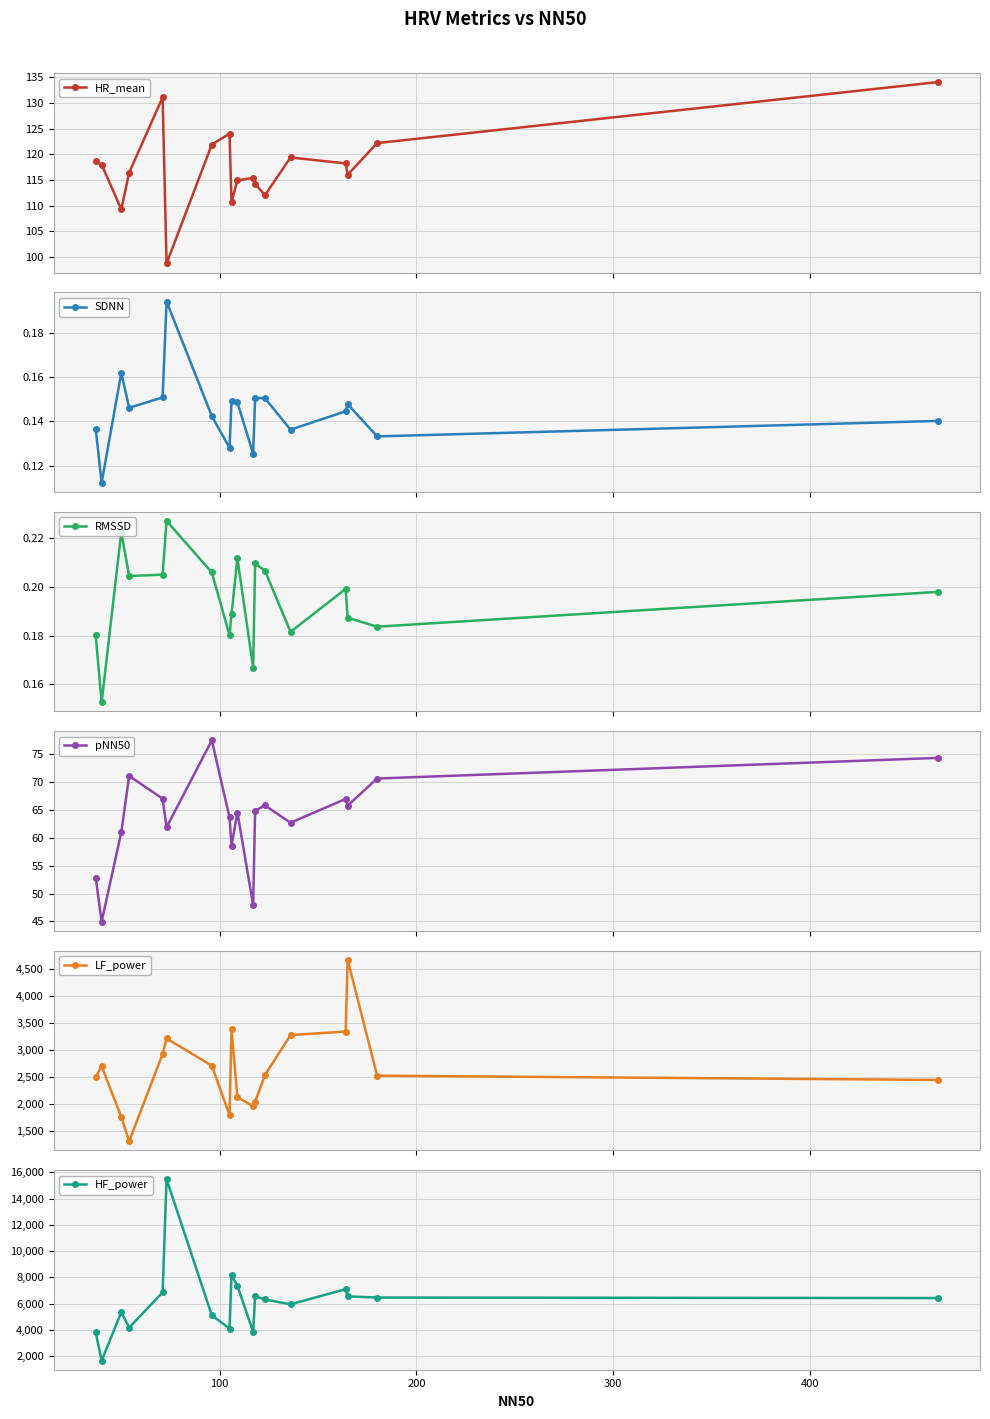

True or false: SDNN and LF_power intersect in this chart.

False